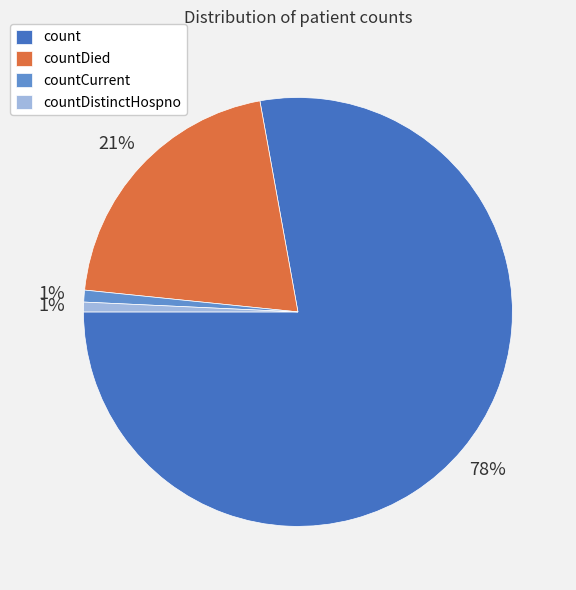

Is the sum of countCurrent and countDied greater than half?

No